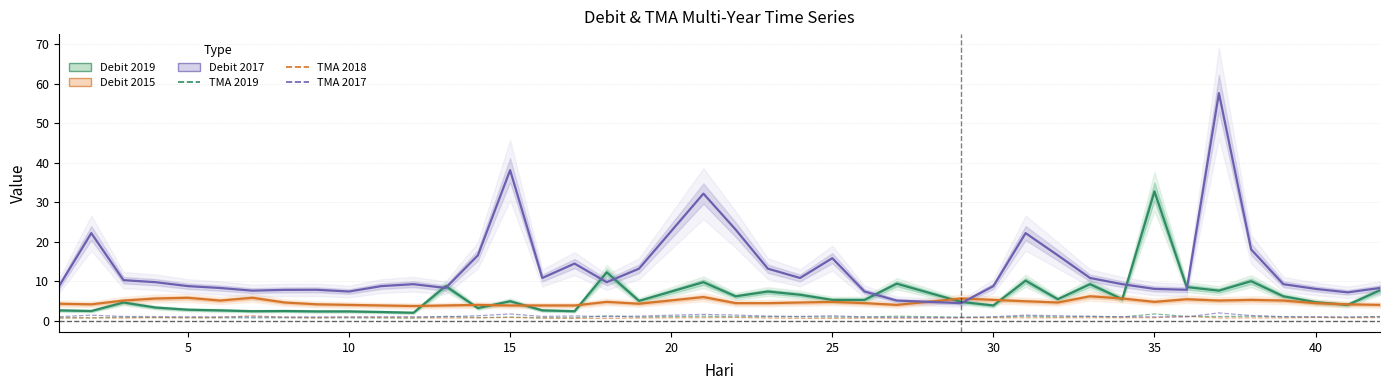

Where is the first local maximum for TMA 2017?

5